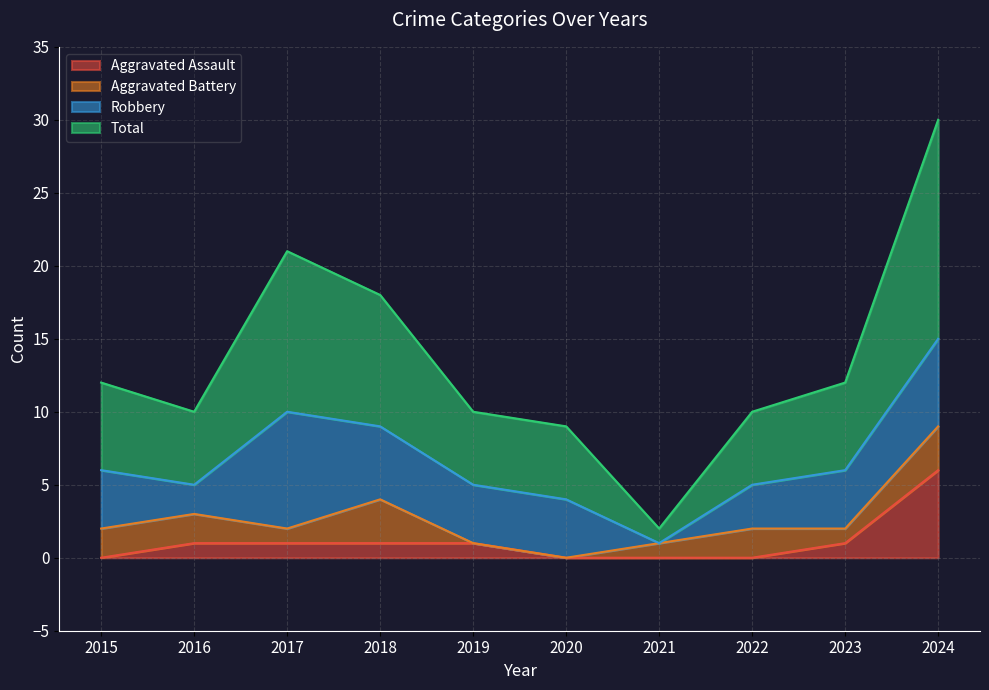

What is the sum of the Total values at 2023 and 2017?

33